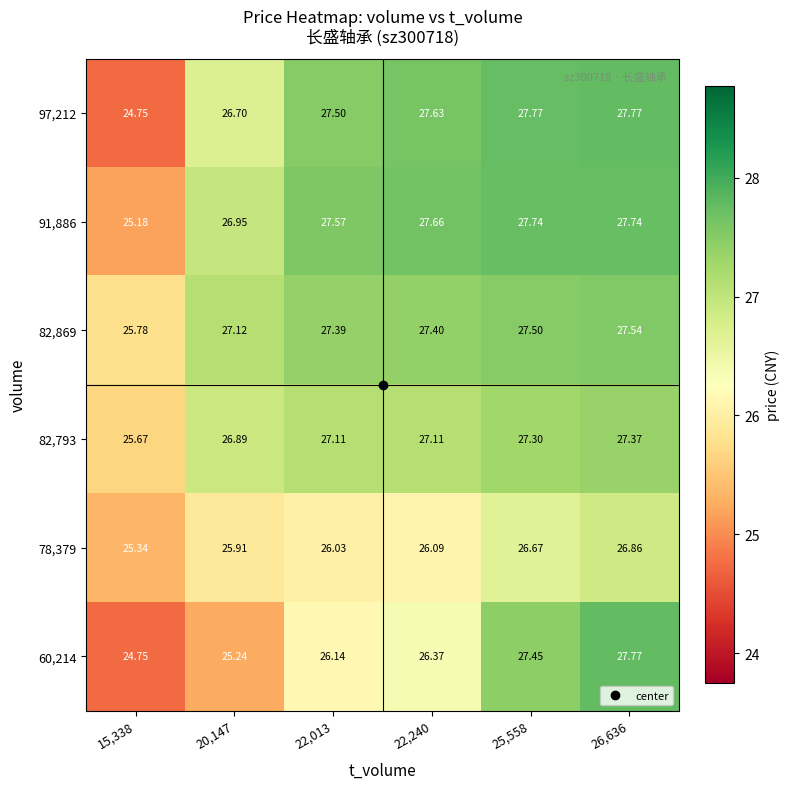

Is the value of 82,869 at 25,558 greater than the value of 78,379 at 20,147?

Yes